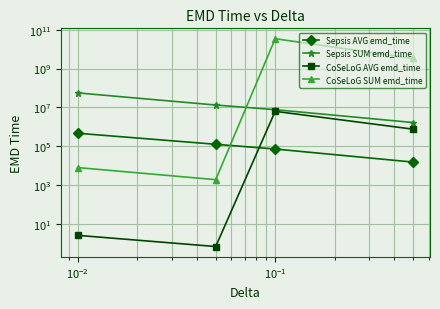

True or false: CoSeLoG AVG emd_time and CoSeLoG SUM emd_time intersect in this chart.

False